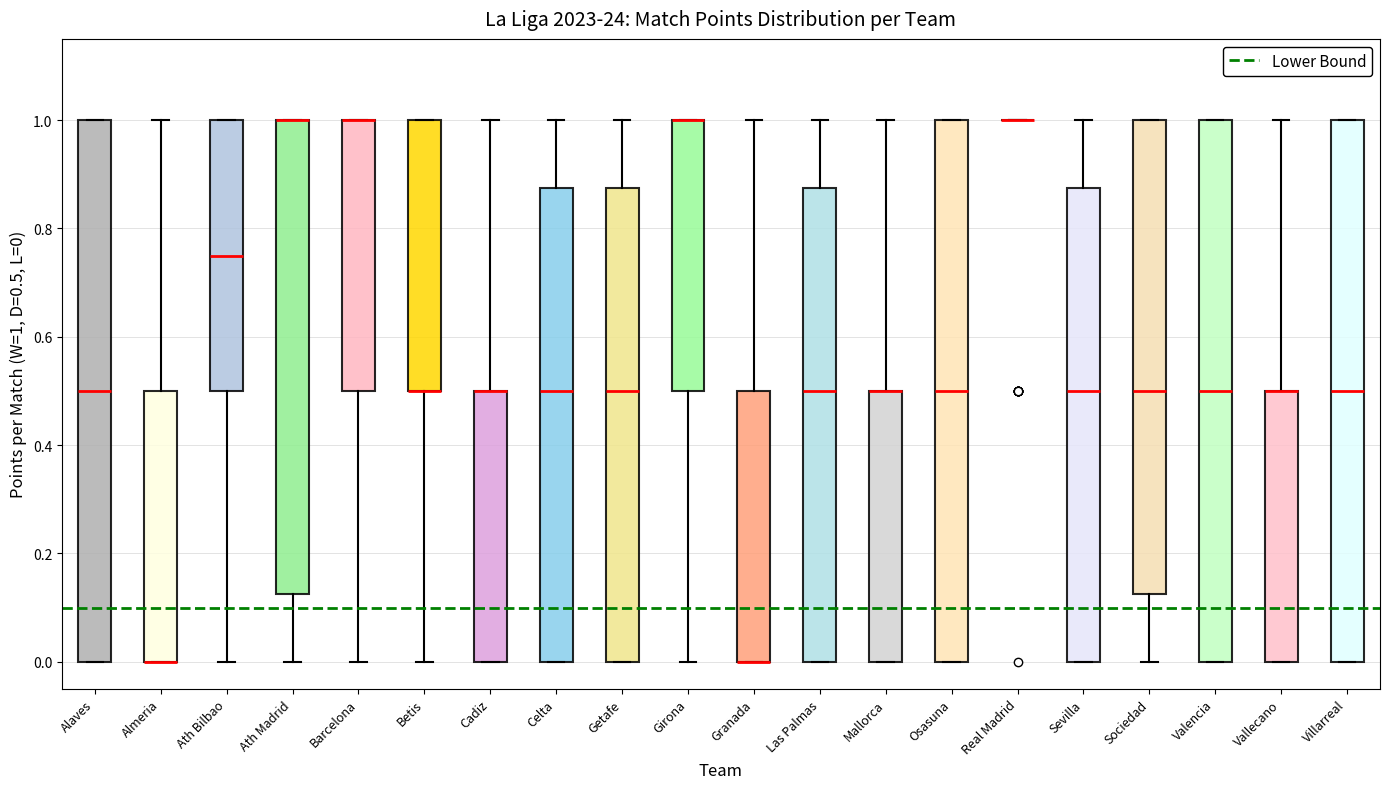

Where is the upper edge of the box for Barcelona on the y-axis? The values are not printed on the chart, so give them approximately, as read against the axis.

1.00